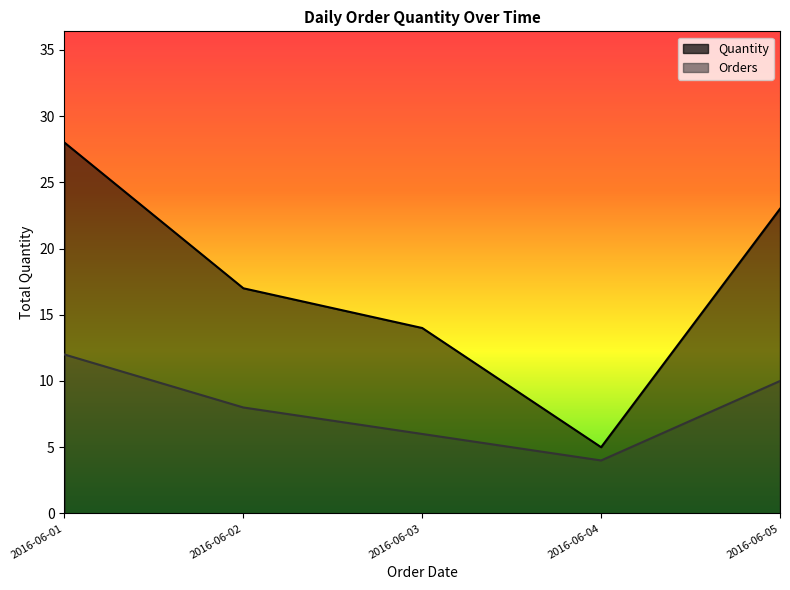

List the series in order of their overall mean, lowest first.

Orders, Quantity